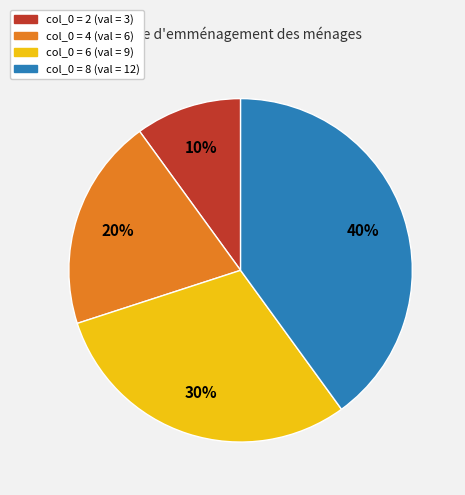

To the nearest percent, what is the average slice percentage?

25%